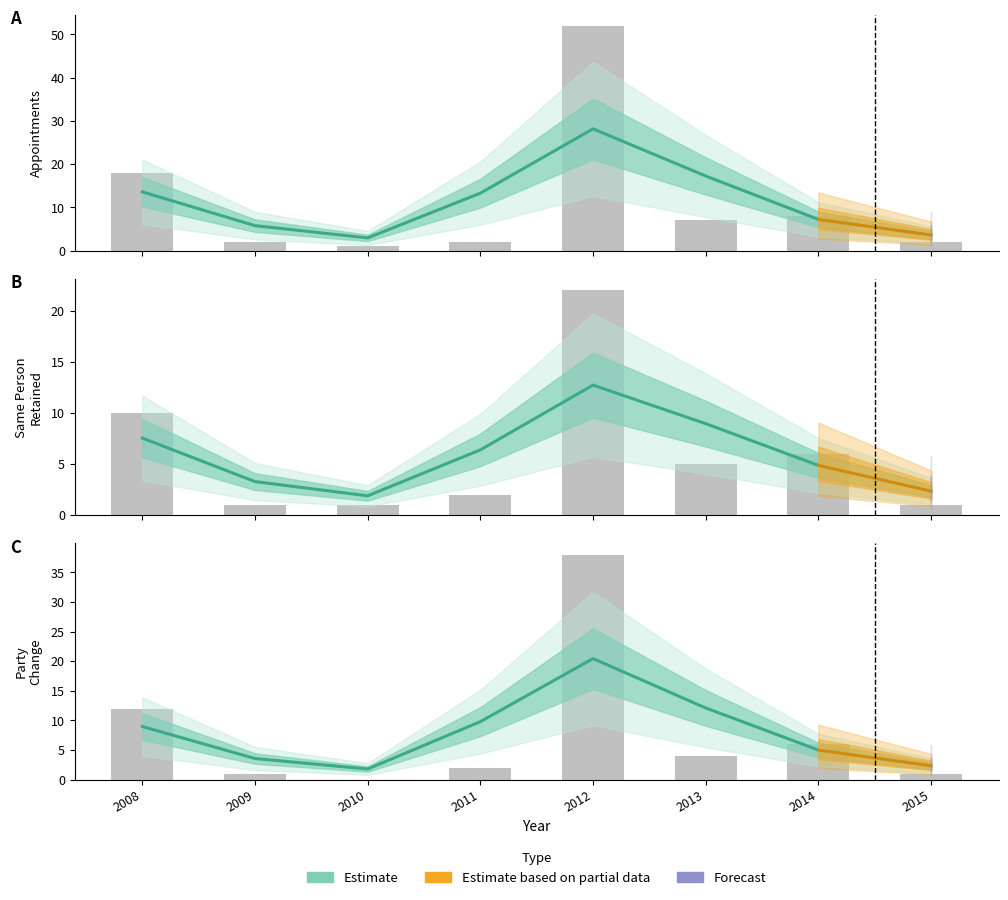

The chart shows a value of 12.1 at 2013. True or false?

True